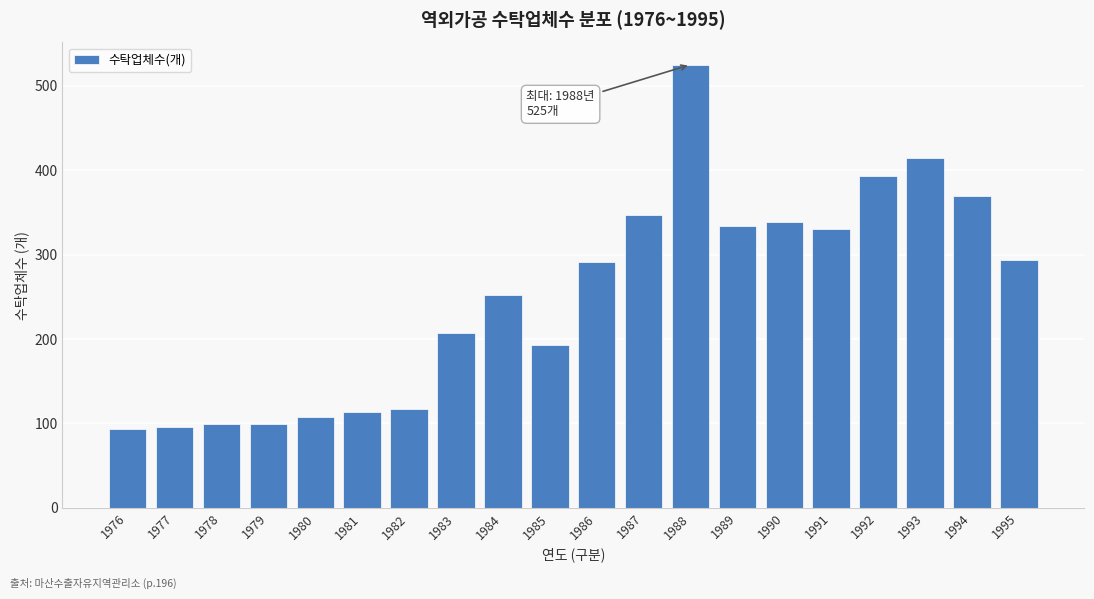

What is the smallest value displayed?

94